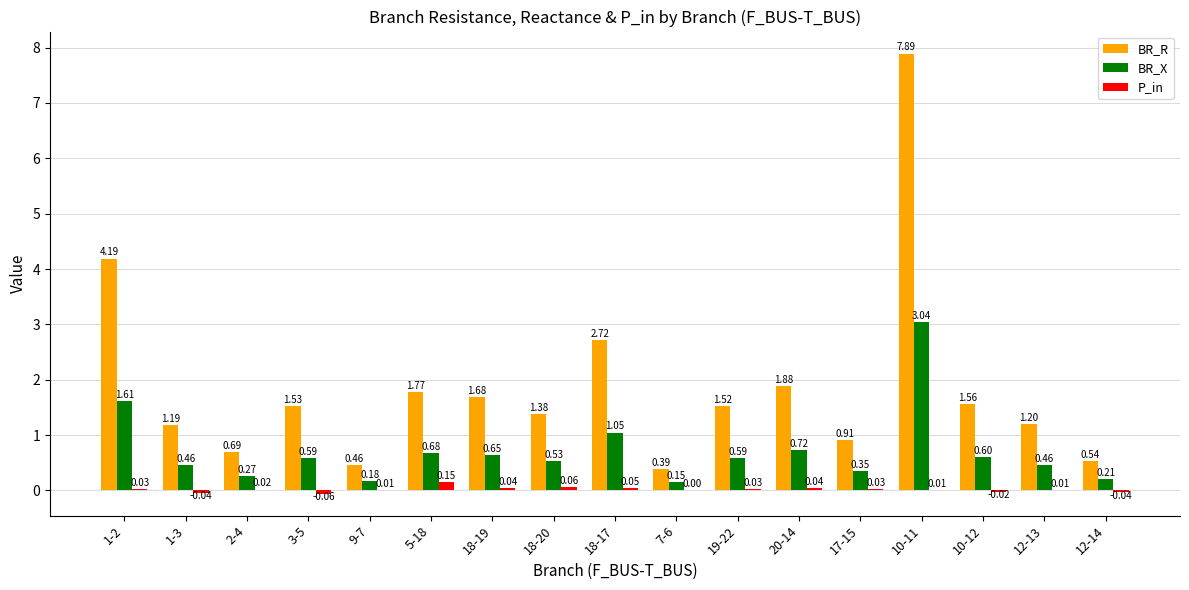

Between 10-11 and 12-13, which series saw the biggest shift?

BR_R